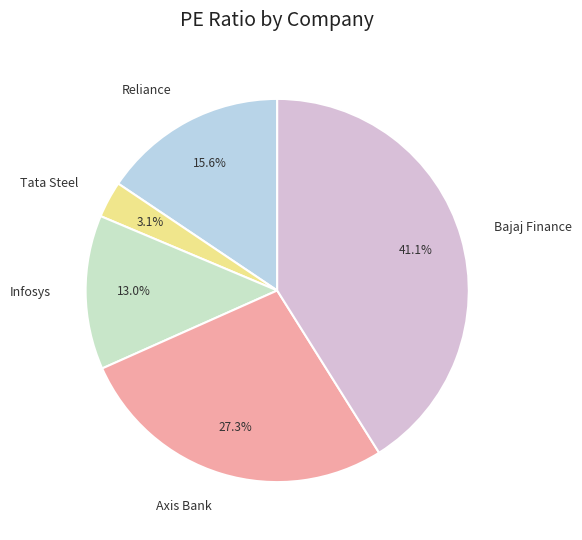

What is the largest slice in the pie chart?

Bajaj Finance